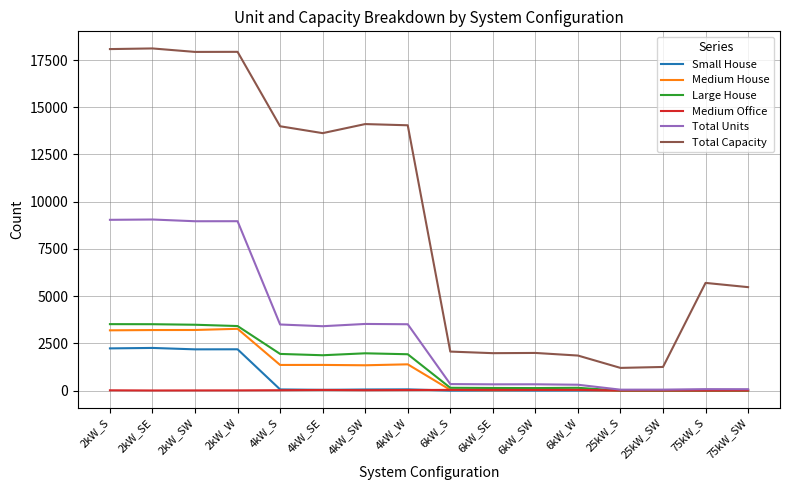

At how many categories does at least one series exceed 713?

16